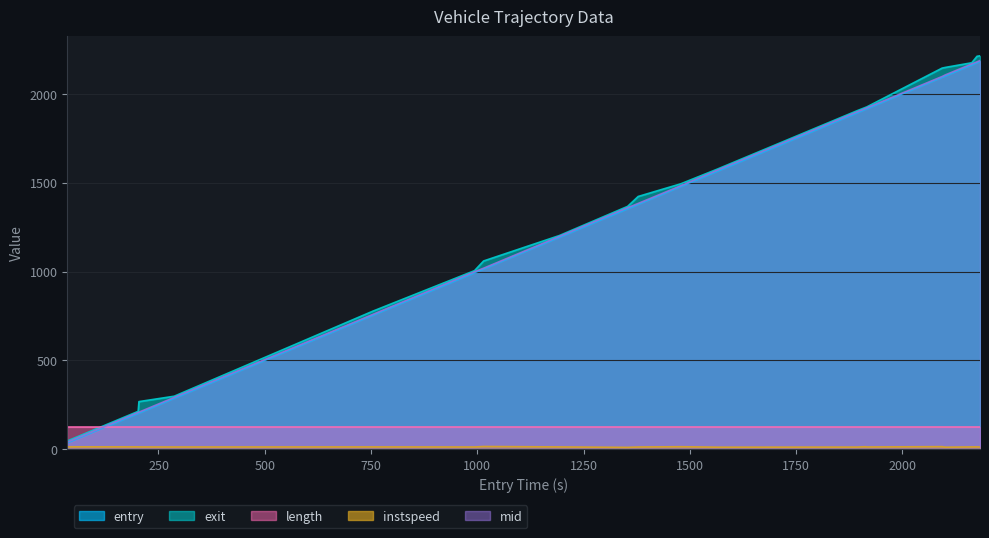

After their last crossing, which series has the higher values: entry or length?

entry